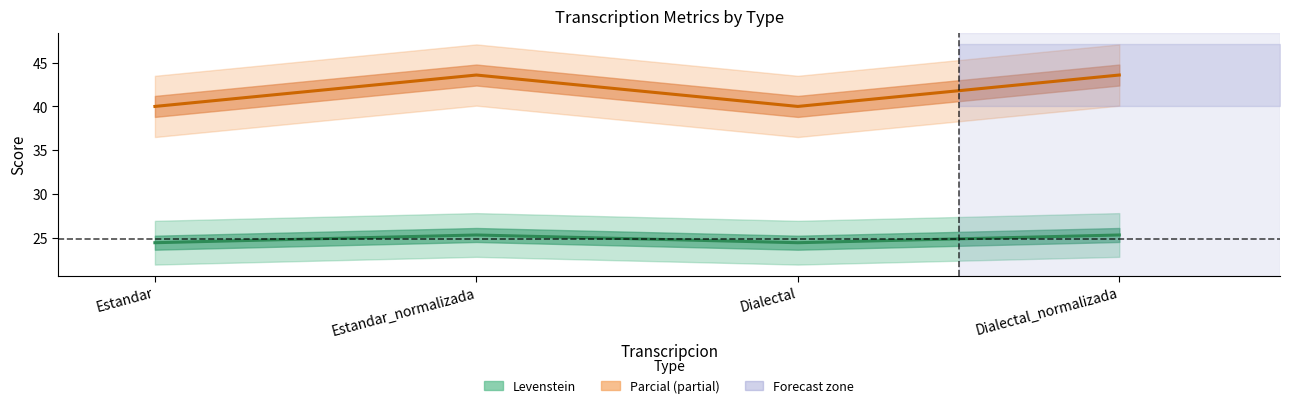

The Parcial series shows 66.8 at Dialectal_normalizada. True or false?

False